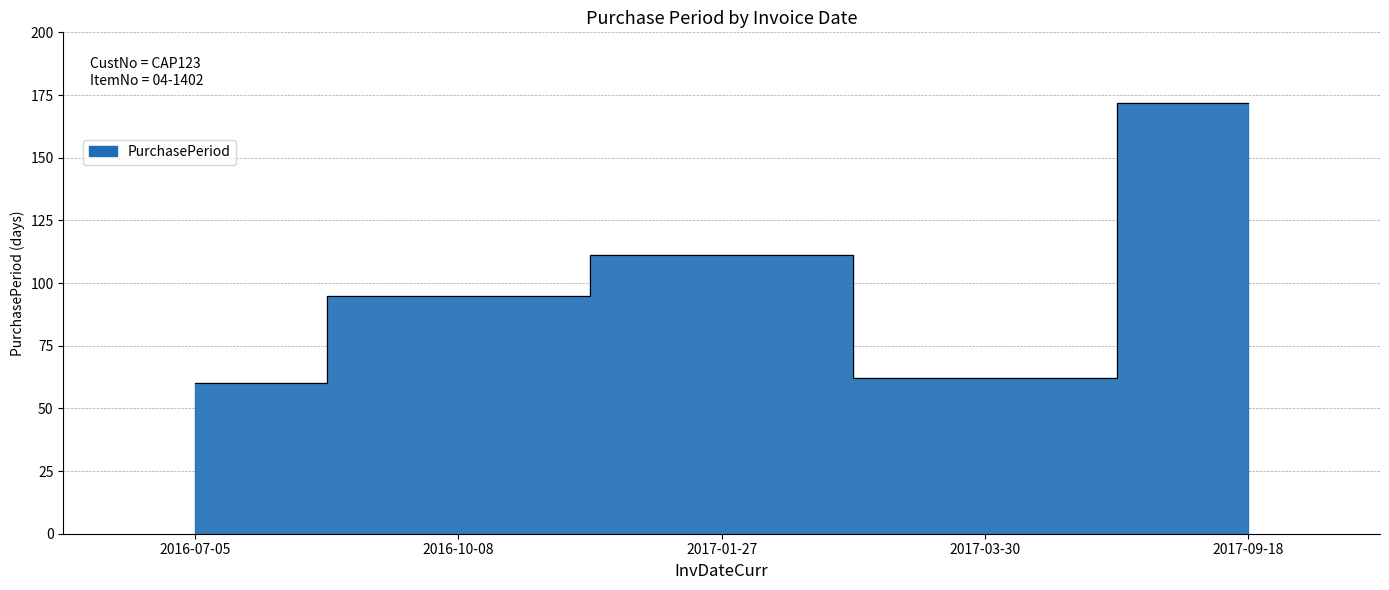

What is the difference between the maximum and minimum values?

112